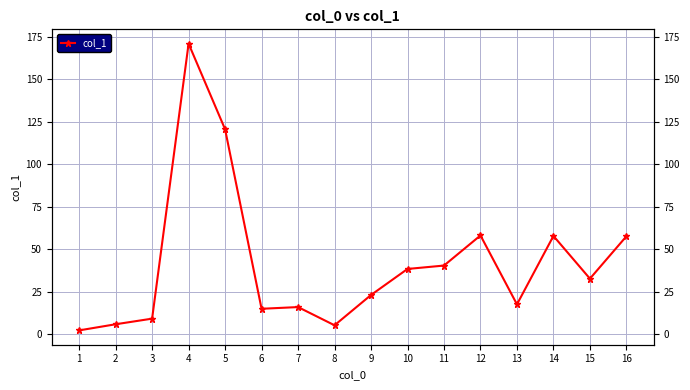

What is the greatest value displayed?

170.9